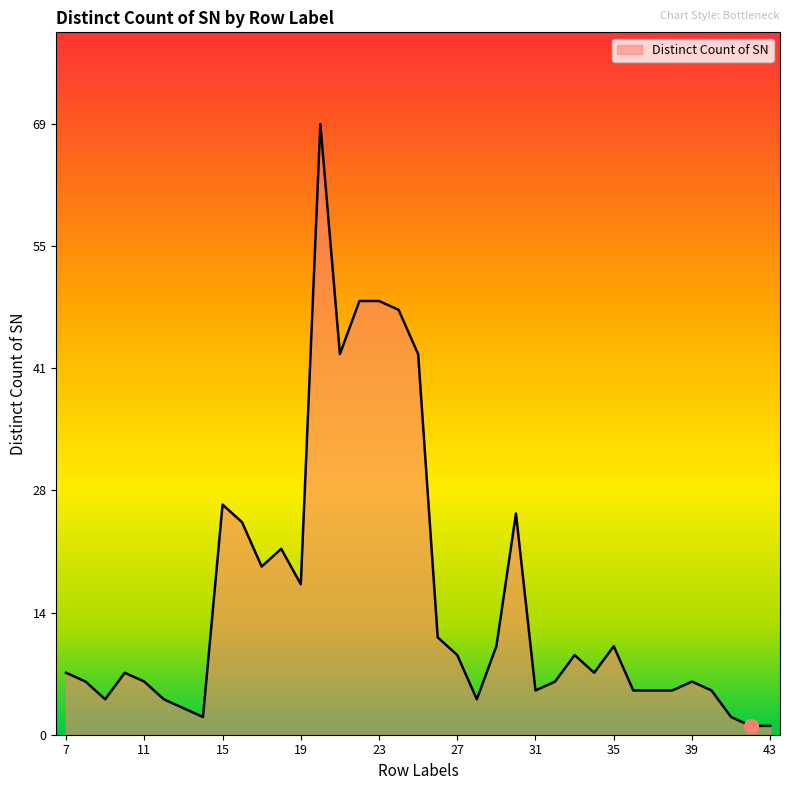

How many distinct data groups are displayed?

1